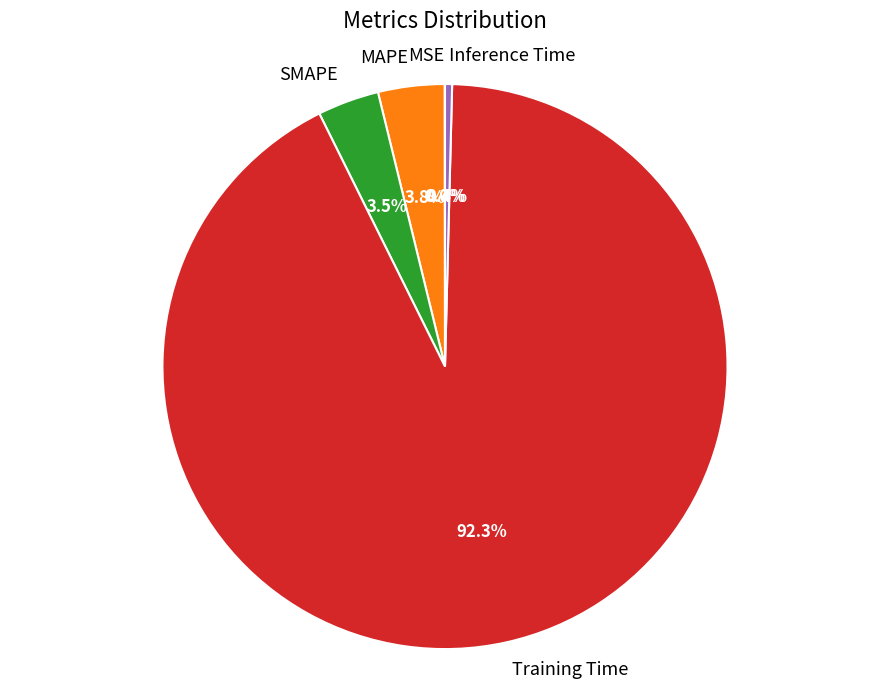

To the nearest percent, what is the combined percentage of Training Time and MAPE?

96%